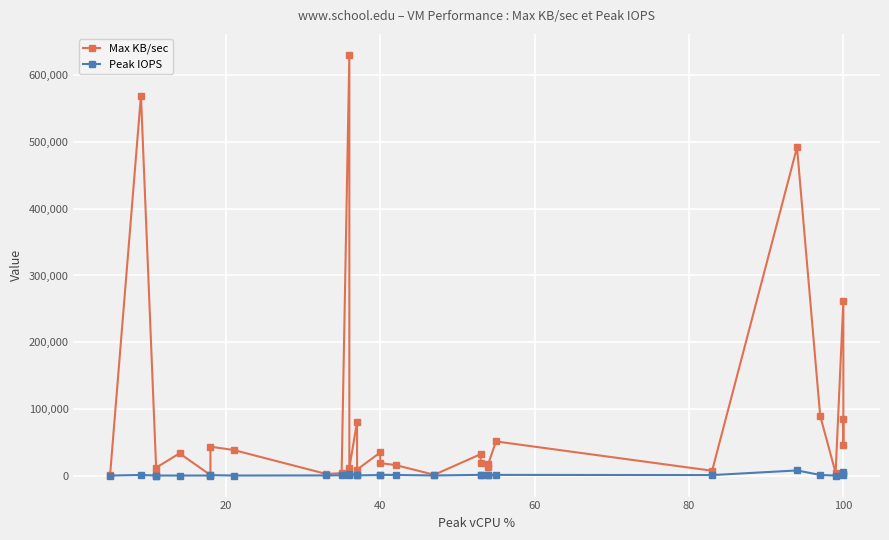

Rank the series at 40 from highest to lowest value.

Max KB/sec, Peak IOPS